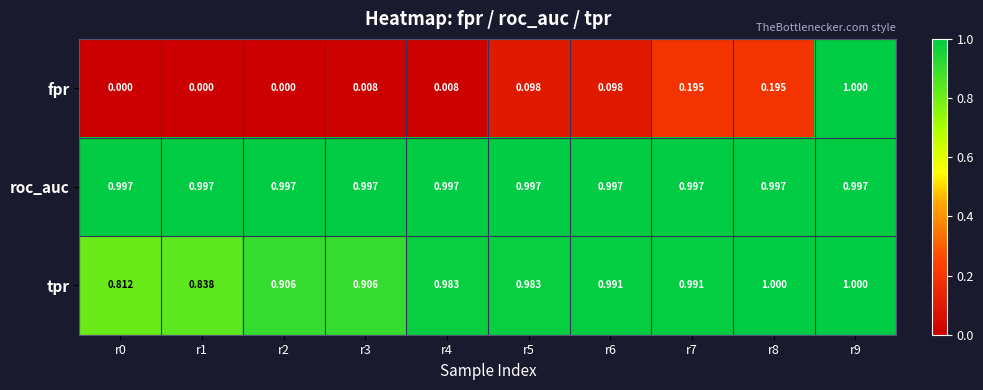

Which series has the widest spread of values?

fpr